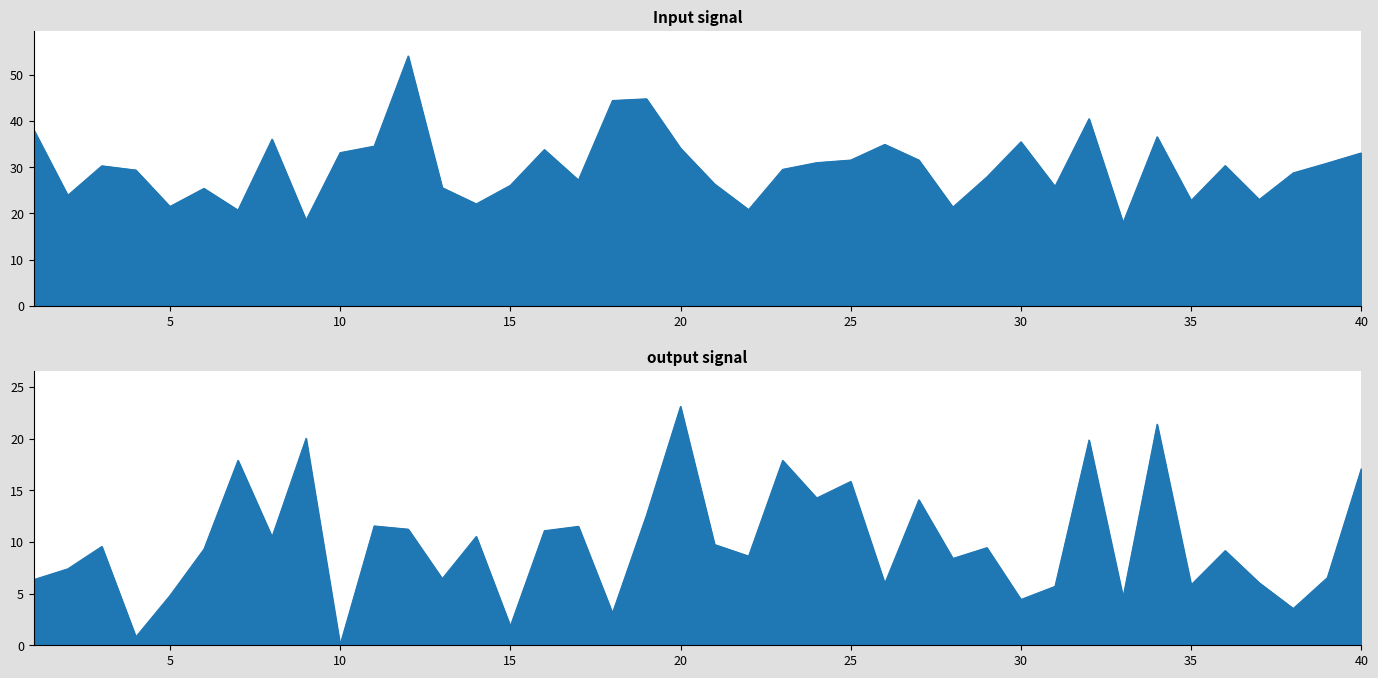

What is the value of the X7 point at the 31st from the left?

5.7